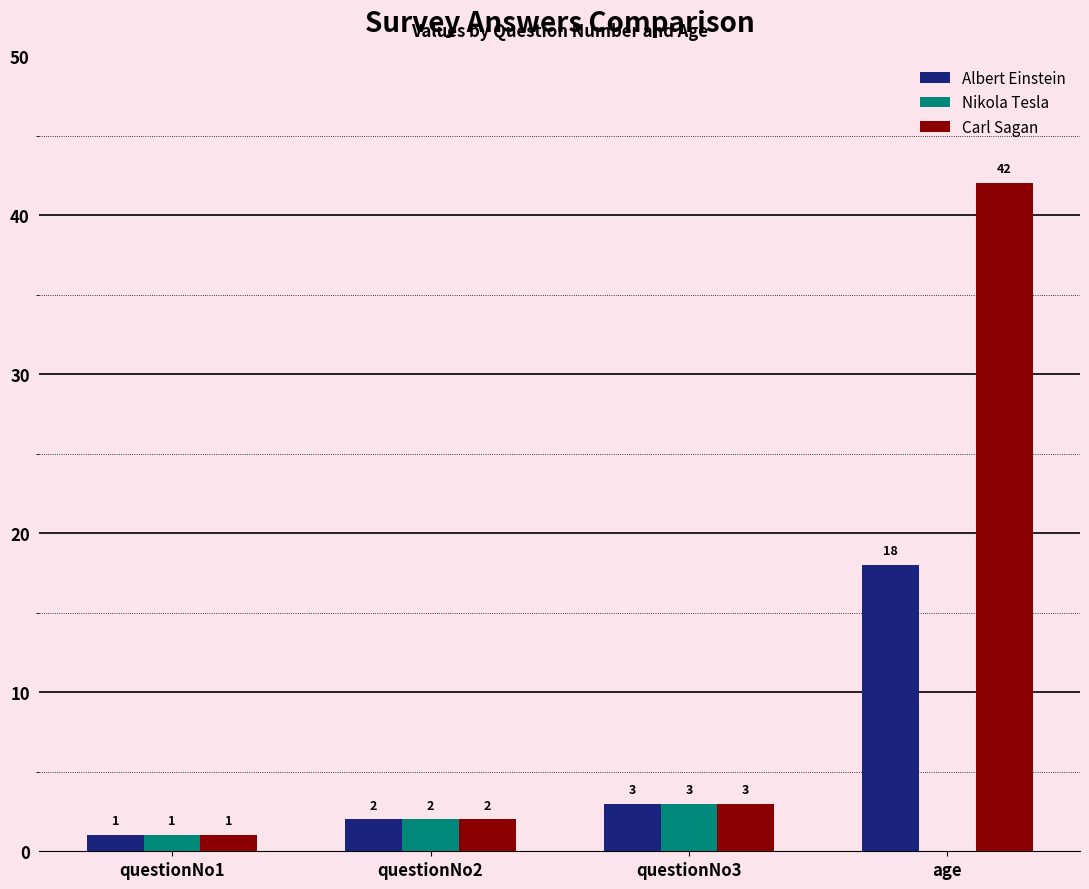

Between questionNo3 and age, which series saw the biggest shift?

Carl Sagan